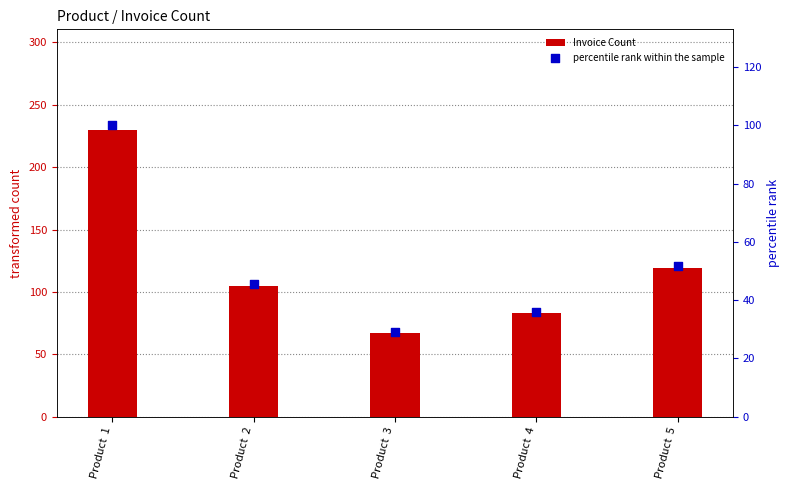

Which series has the largest Y range (max minus min)?

Invoice Count